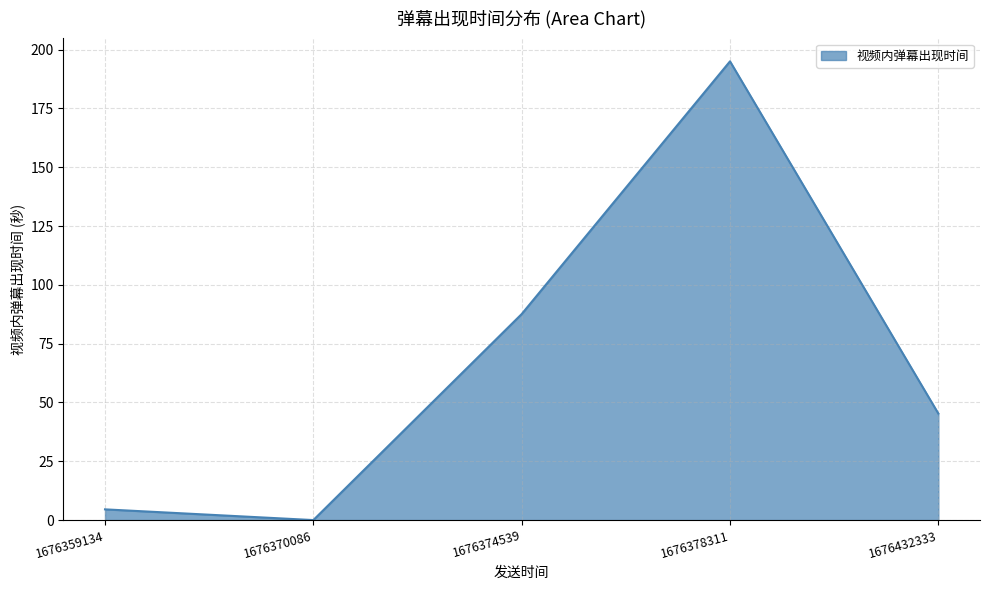

What value does the data have at 1676359134?

4.6